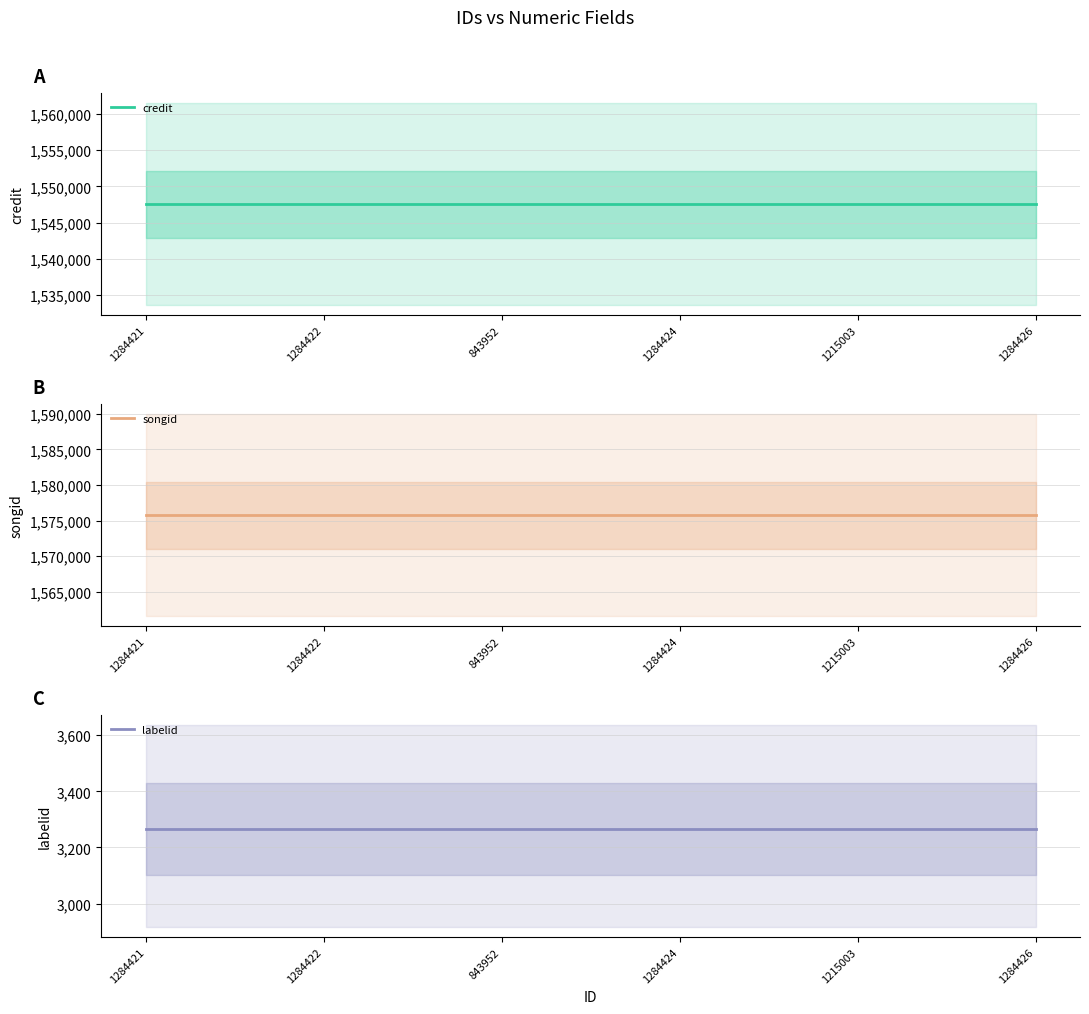

Reading left to right, what are all the values shown in this chart?

credit: 1284421=1547496	1284422=1547496	843952=1547496	1284424=1547496	1215003=1547496	1284426=1547496
songid: 1284421=1575740	1284422=1575740	843952=1575740	1284424=1575740	1215003=1575740	1284426=1575740
labelid: 1284421=3267	1284422=3267	843952=3267	1284424=3267	1215003=3267	1284426=3267